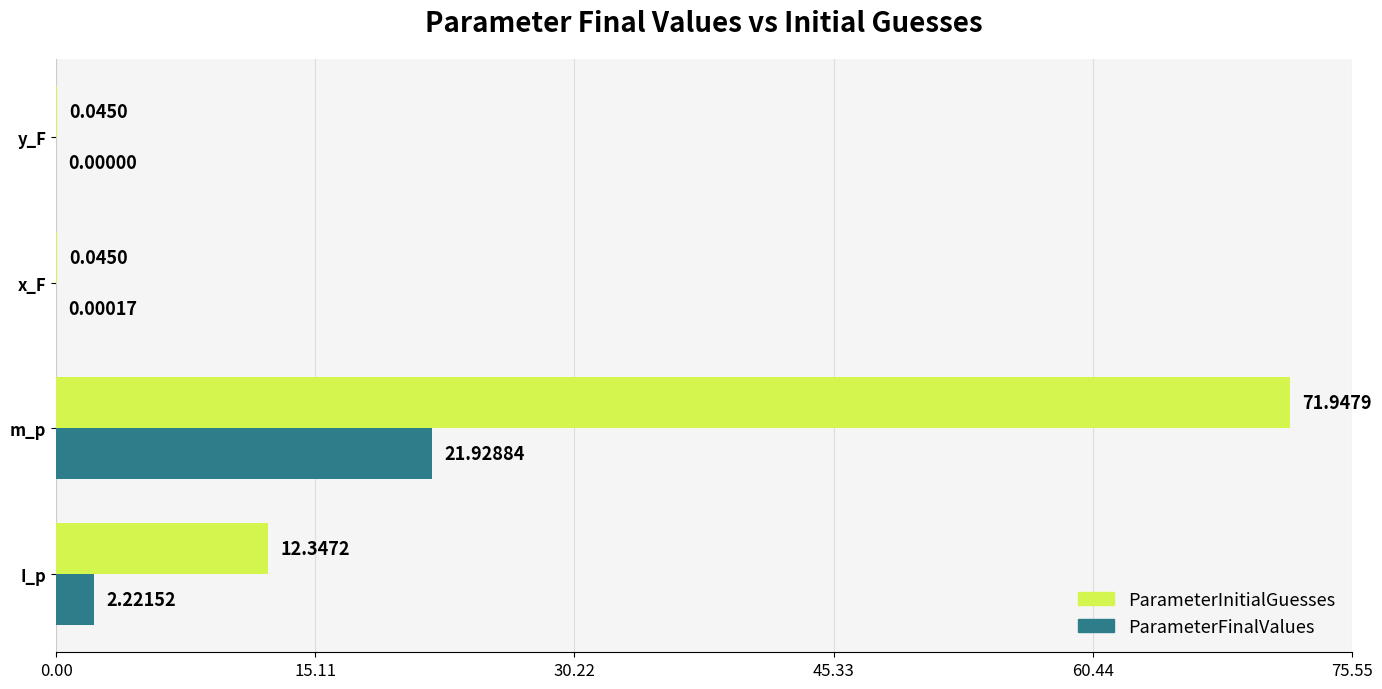

At which label is ParameterInitialGuesses closest to 35?

I_p